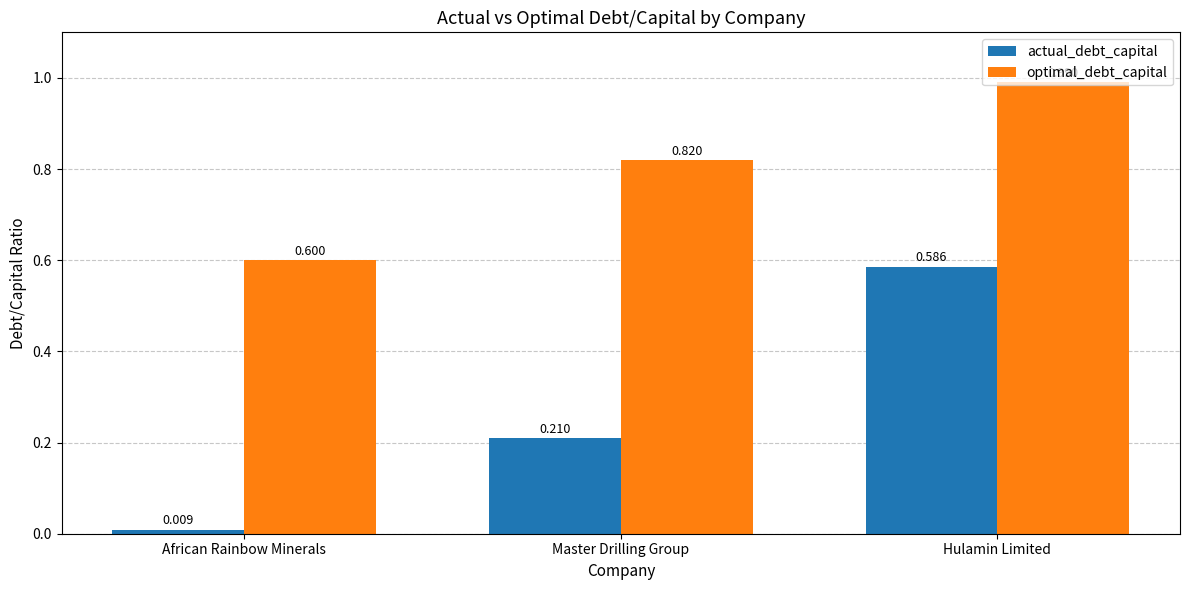

Rank the categories by optimal_debt_capital value from highest to lowest.

Hulamin Limited, Master Drilling Group, African Rainbow Minerals